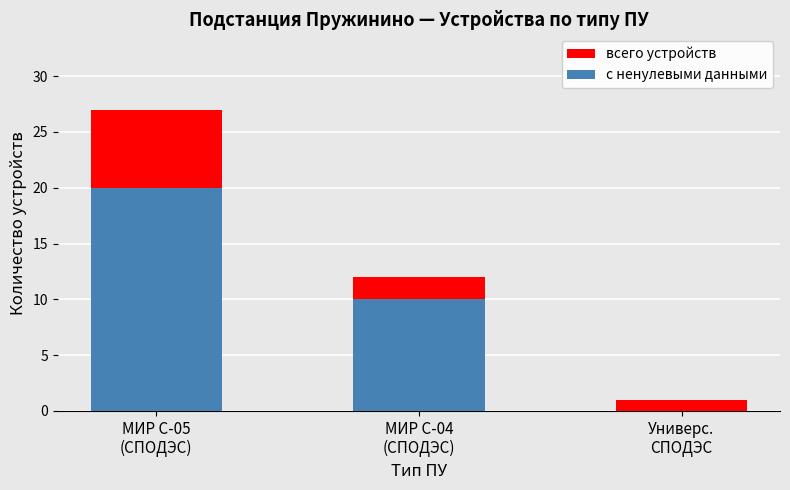

What position from the right is МИР С-05
(СПОДЭС)?

3